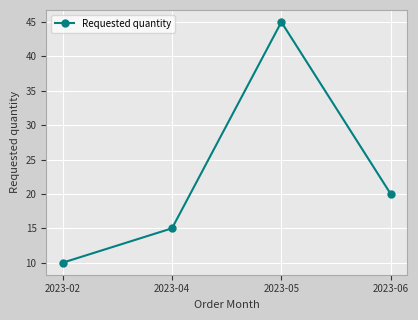

True or false: the data shows 20 at 2023-06.

True